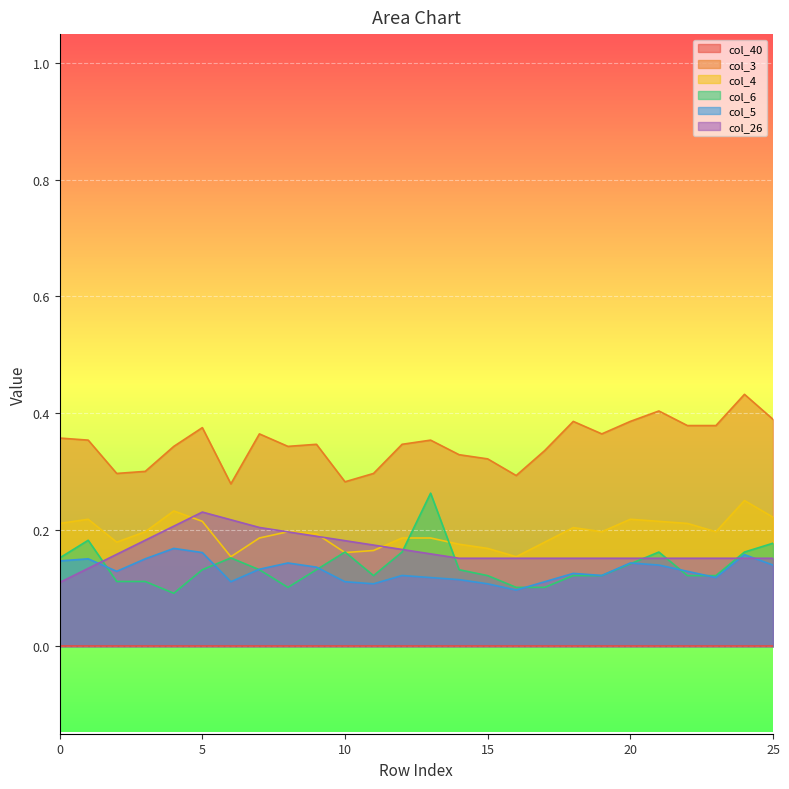

Does the chart display data point markers on the line(s)?

No